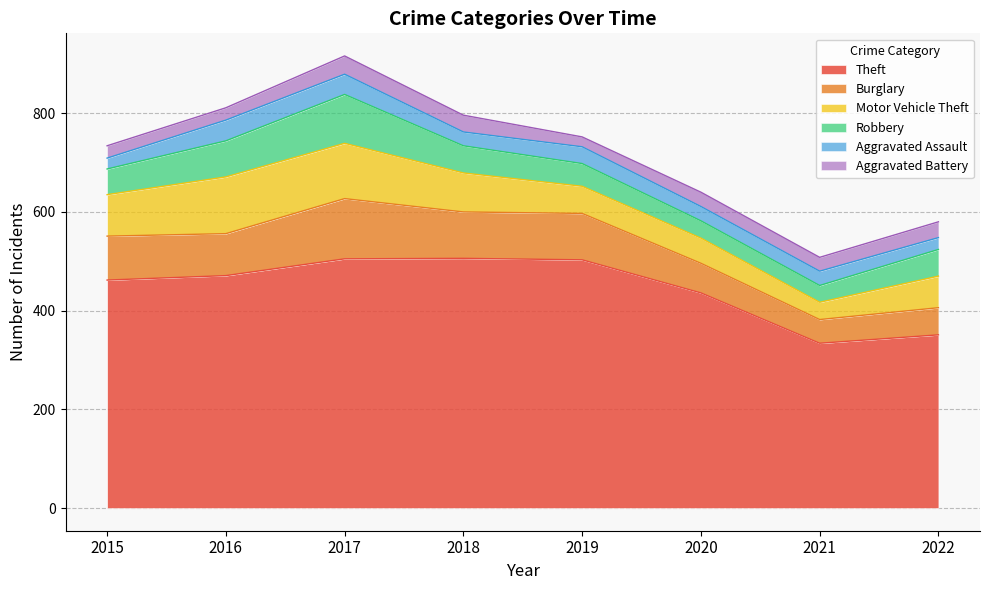

Reading left to right, extract all data points from this chart.

Theft: 2015=462	2016=471	2017=505	2018=506	2019=503	2020=436	2021=334	2022=351
Burglary: 2015=89	2016=85	2017=122	2018=94	2019=94	2020=60	2021=48	2022=55
Motor Vehicle Theft: 2015=84	2016=115	2017=112	2018=79	2019=55	2020=51	2021=35	2022=64
Robbery: 2015=52	2016=73	2017=99	2018=55	2019=46	2020=35	2021=34	2022=54
Aggravated Assault: 2015=22	2016=42	2017=41	2018=28	2019=34	2020=29	2021=29	2022=24
Aggravated Battery: 2015=25	2016=25	2017=37	2018=34	2019=20	2020=29	2021=28	2022=32